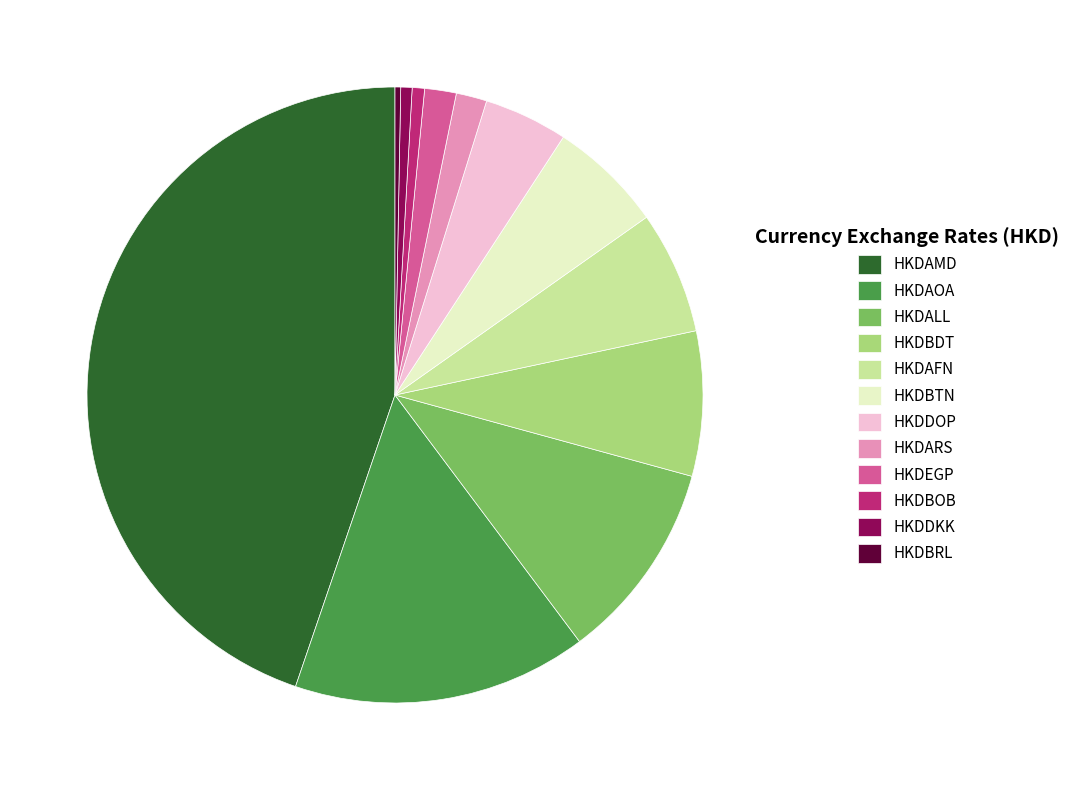

Do HKDARS and HKDEGP together represent more than half of the pie?

No